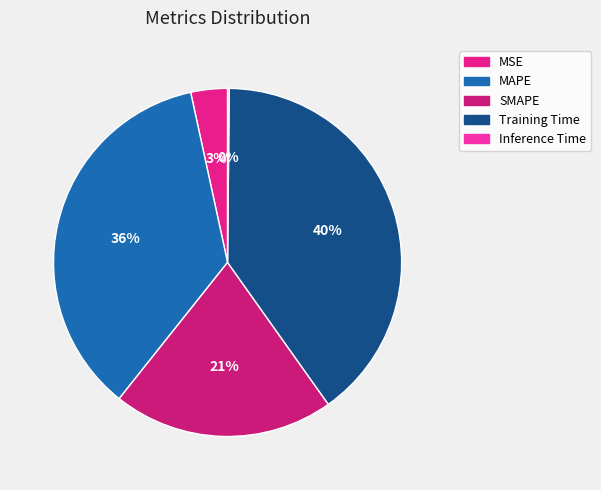

To the nearest percent, what is the difference between the SMAPE and Training Time slice percentages?

19%